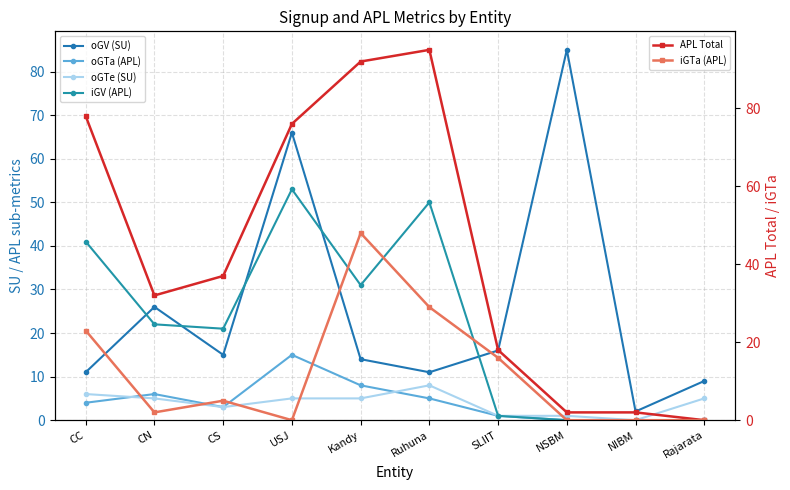

What is the sum of the iGV (APL) values at SLIIT and Rajarata?

1